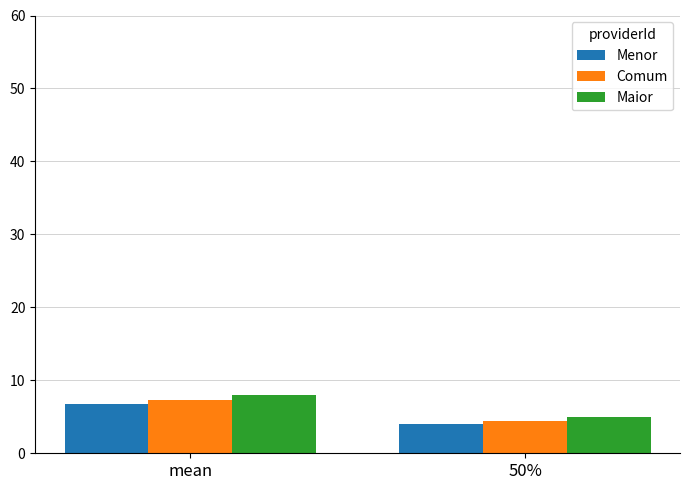

How many series are shown in this chart?

3